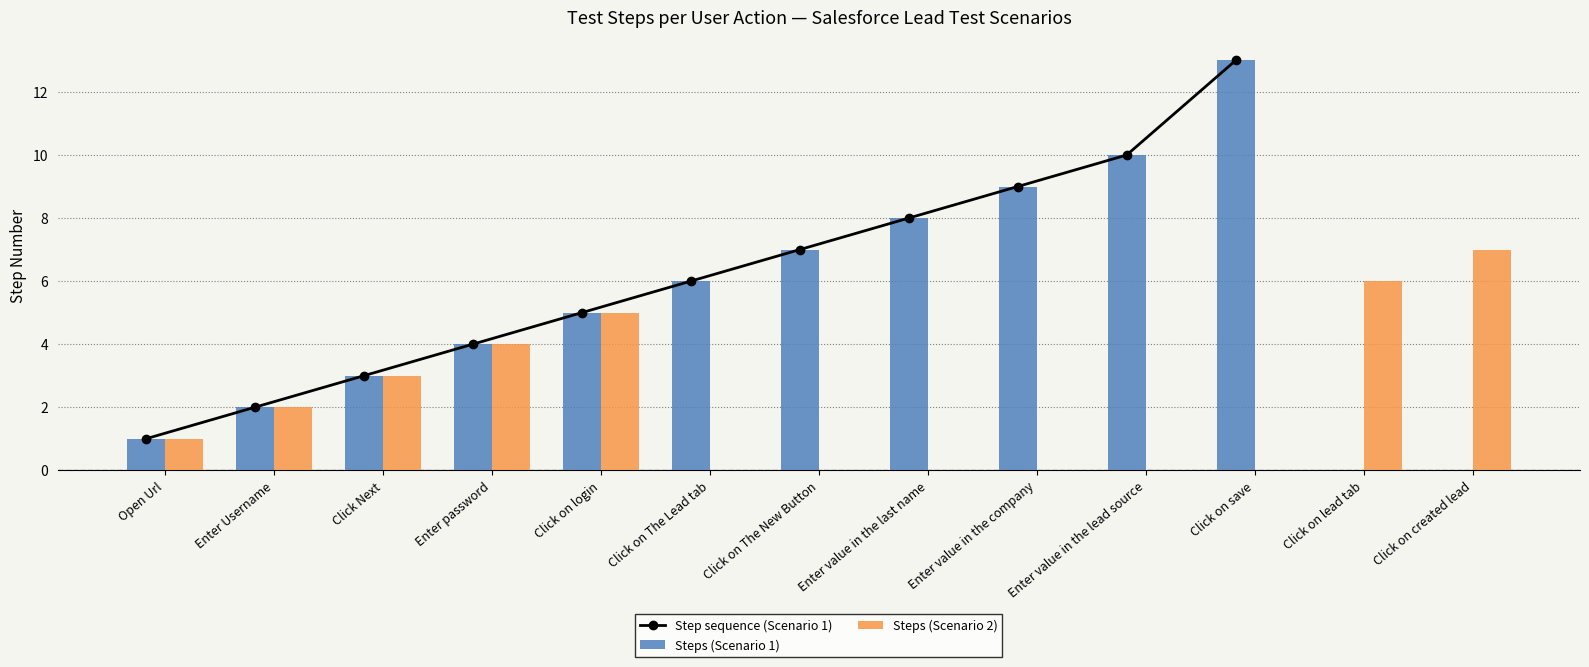

At how many categories does at least one series exceed 9?

2